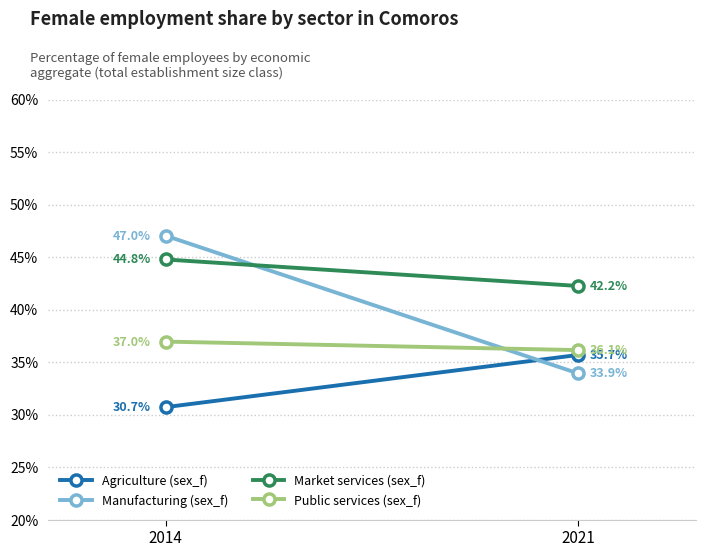

Read the Manufacturing (sex_f) value at 2014.

47.0